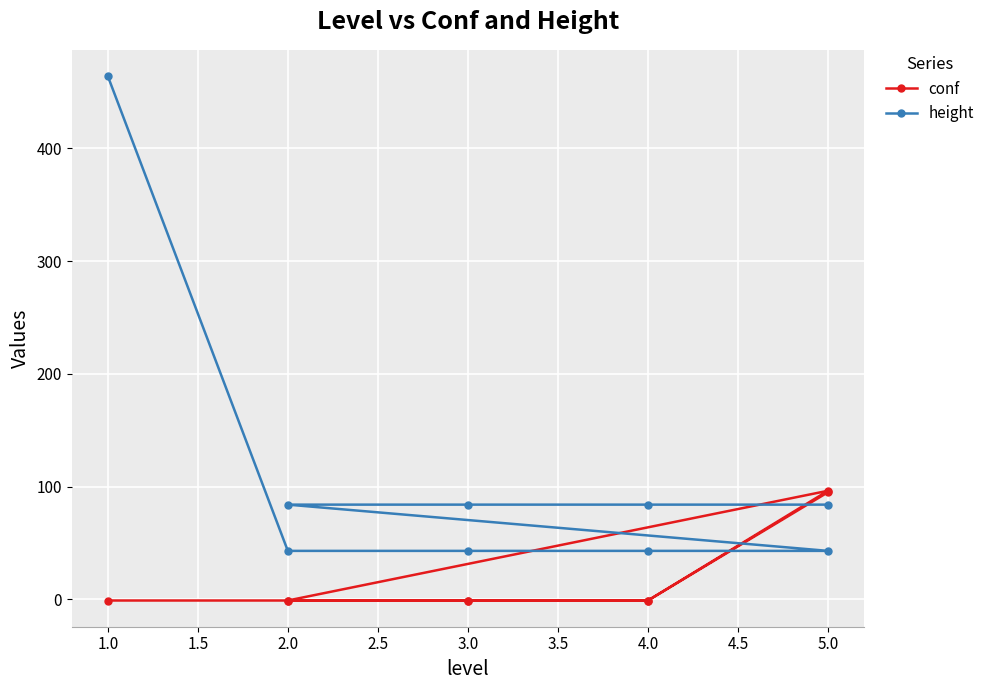

The height series shows 19.0 at 2.0. True or false?

False